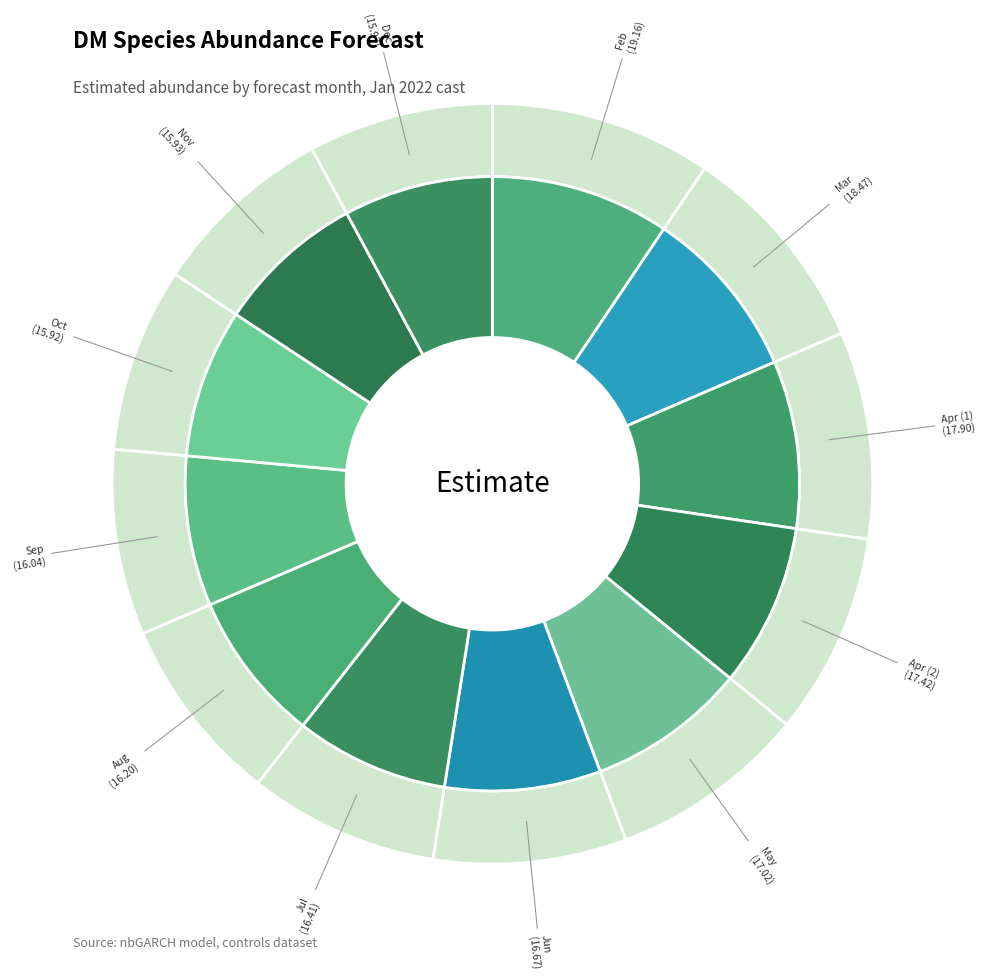

What percentage is the 8 slice, to the nearest percent?

8%